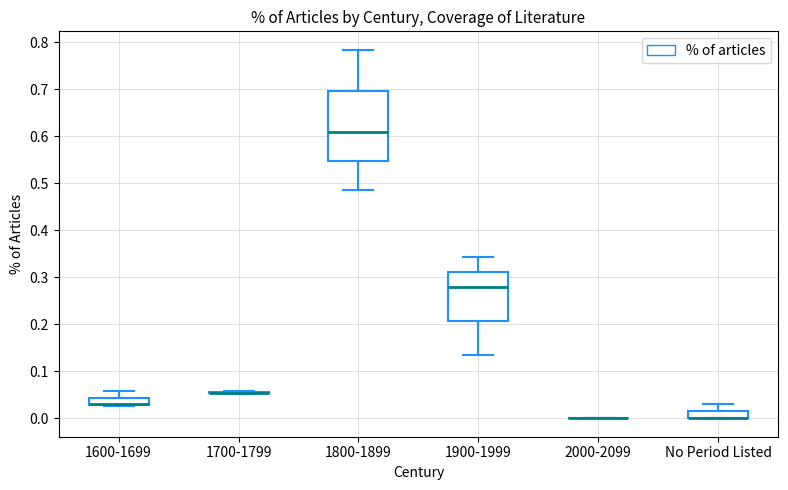

Comparing the boxes themselves (not the whiskers), which one is the tallest?

1800-1899